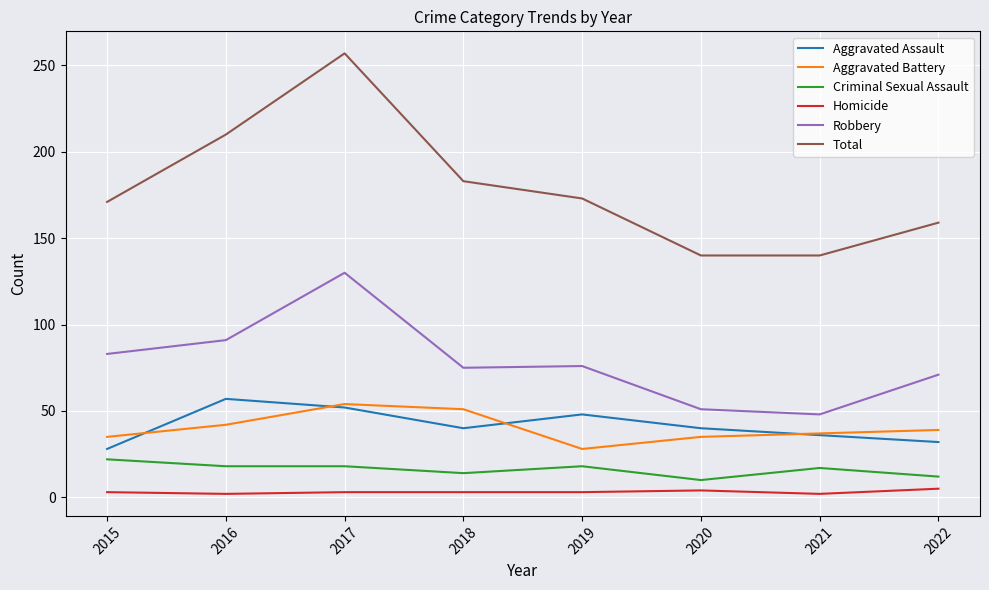

At which category is the sum across all series the highest?

2017